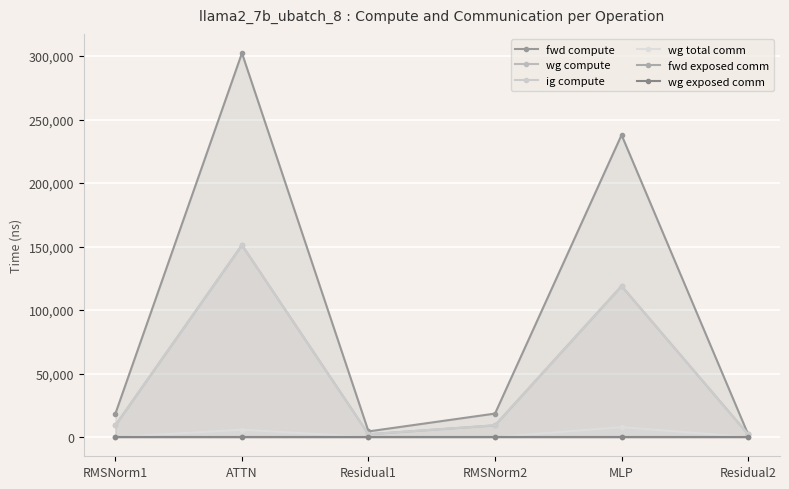

What is the label of the 6th point from the right?

RMSNorm1